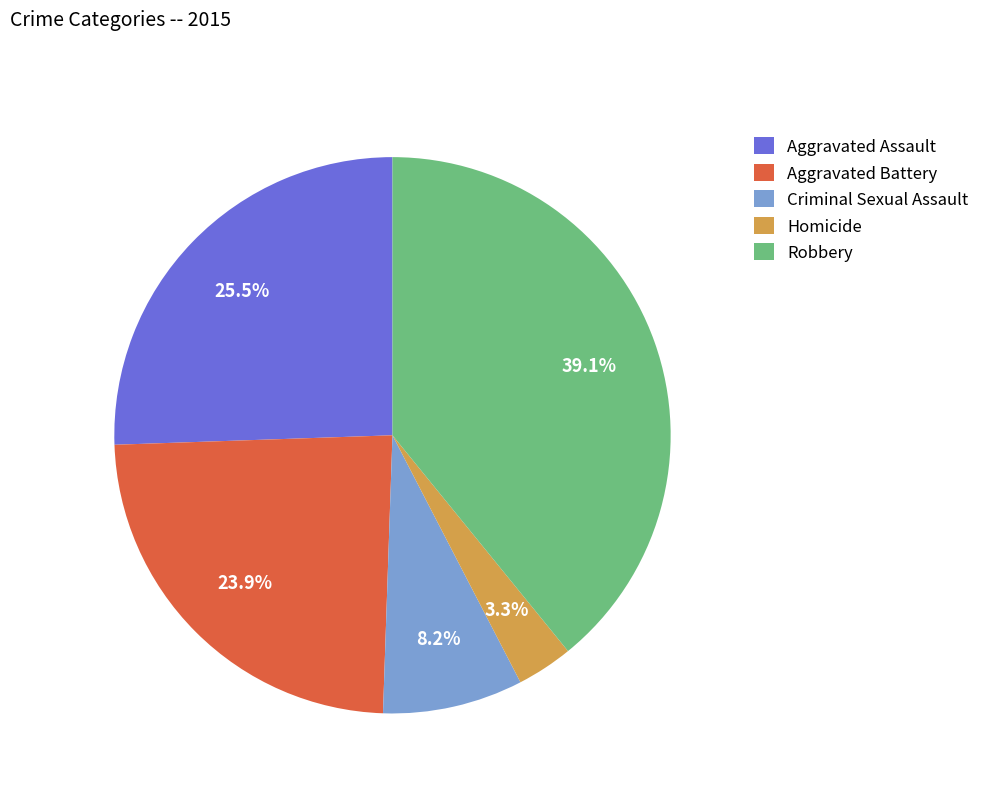

What portion of the pie excludes Aggravated Assault?

74.5%